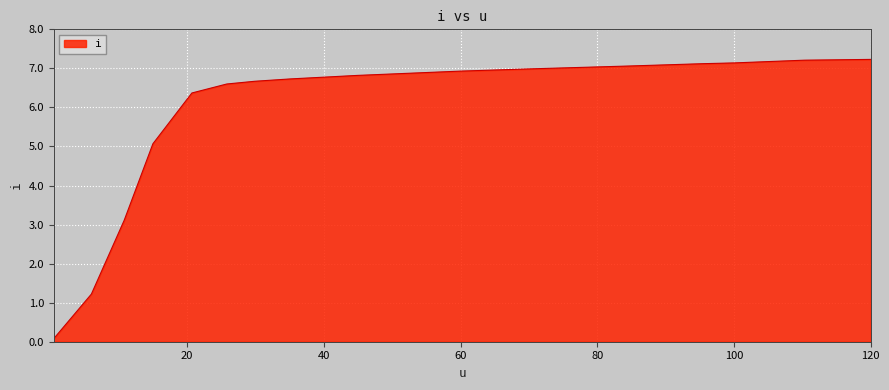

What is the greatest value displayed?

7.2